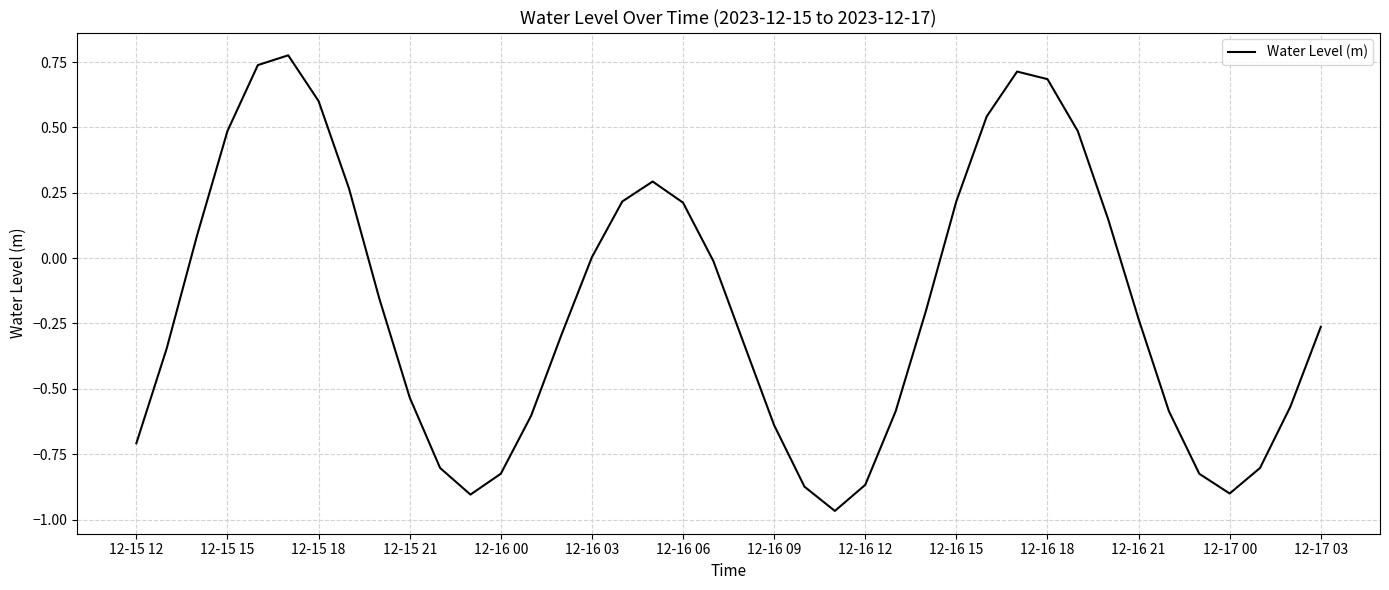

What is the difference between the maximum and minimum values?

1.7